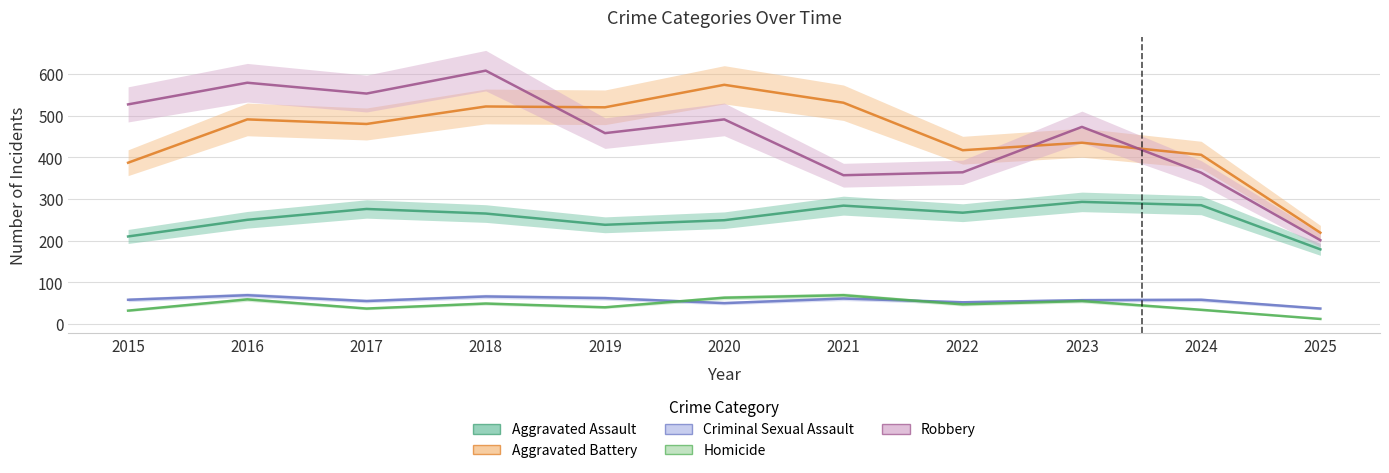

Is it true that Homicide equals 58 at 2019?

False